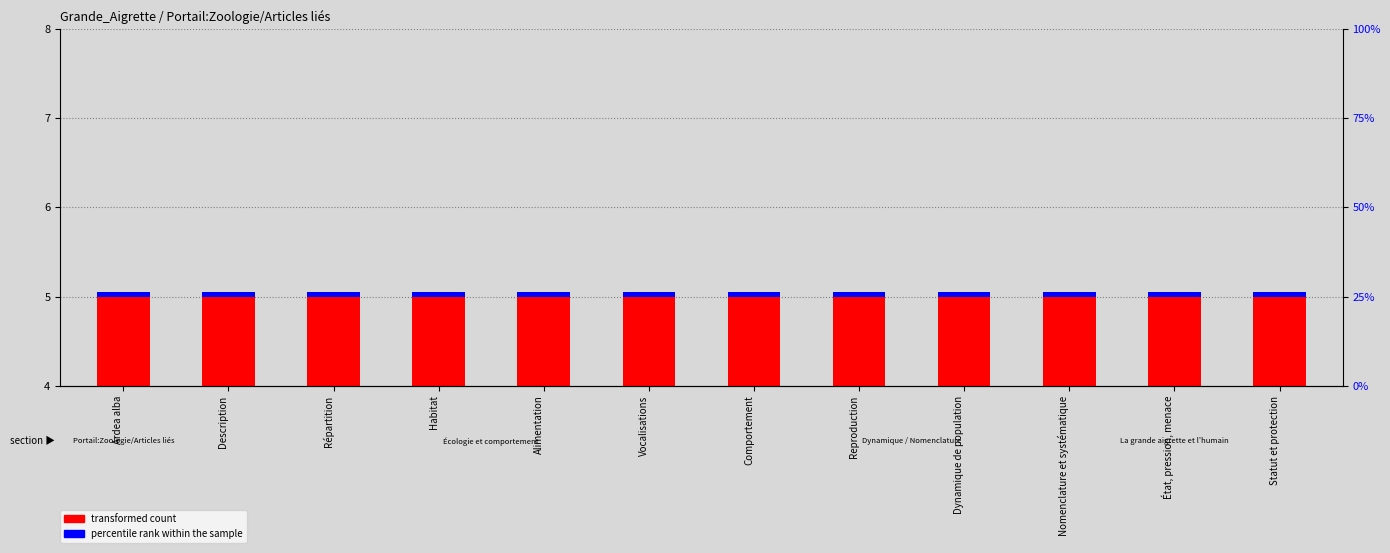

True or false: percentile rank within the sample has a value of 0.1 at Vocalisations.

False